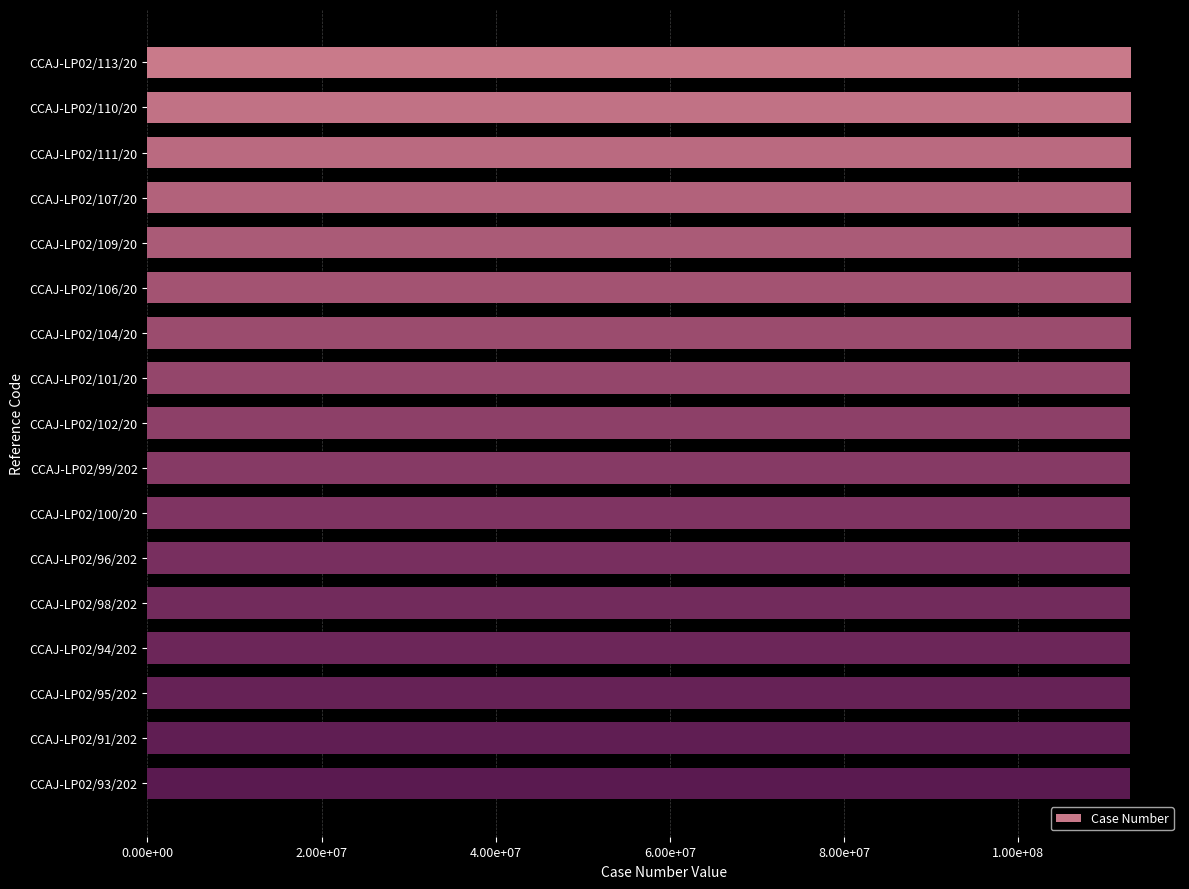

What is the average value?

112888601